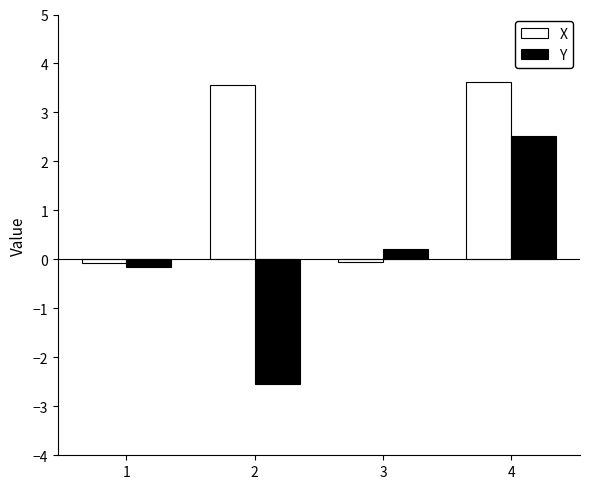

How many groups of bars are there?

4